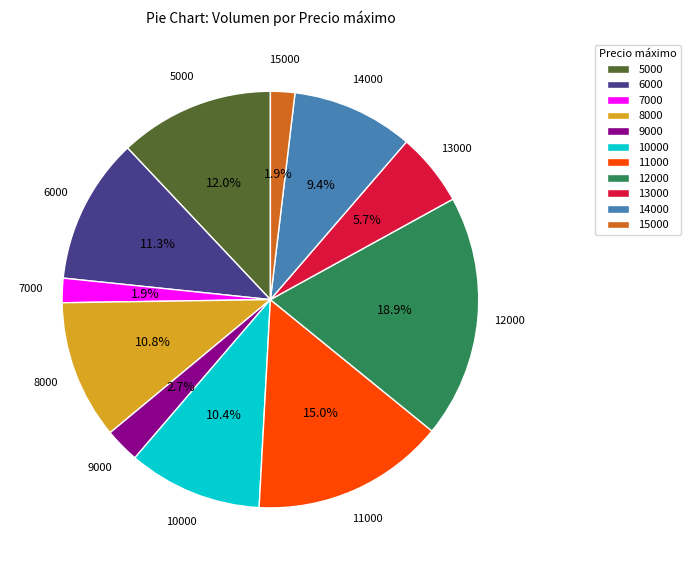

Which slice is the largest?

12000